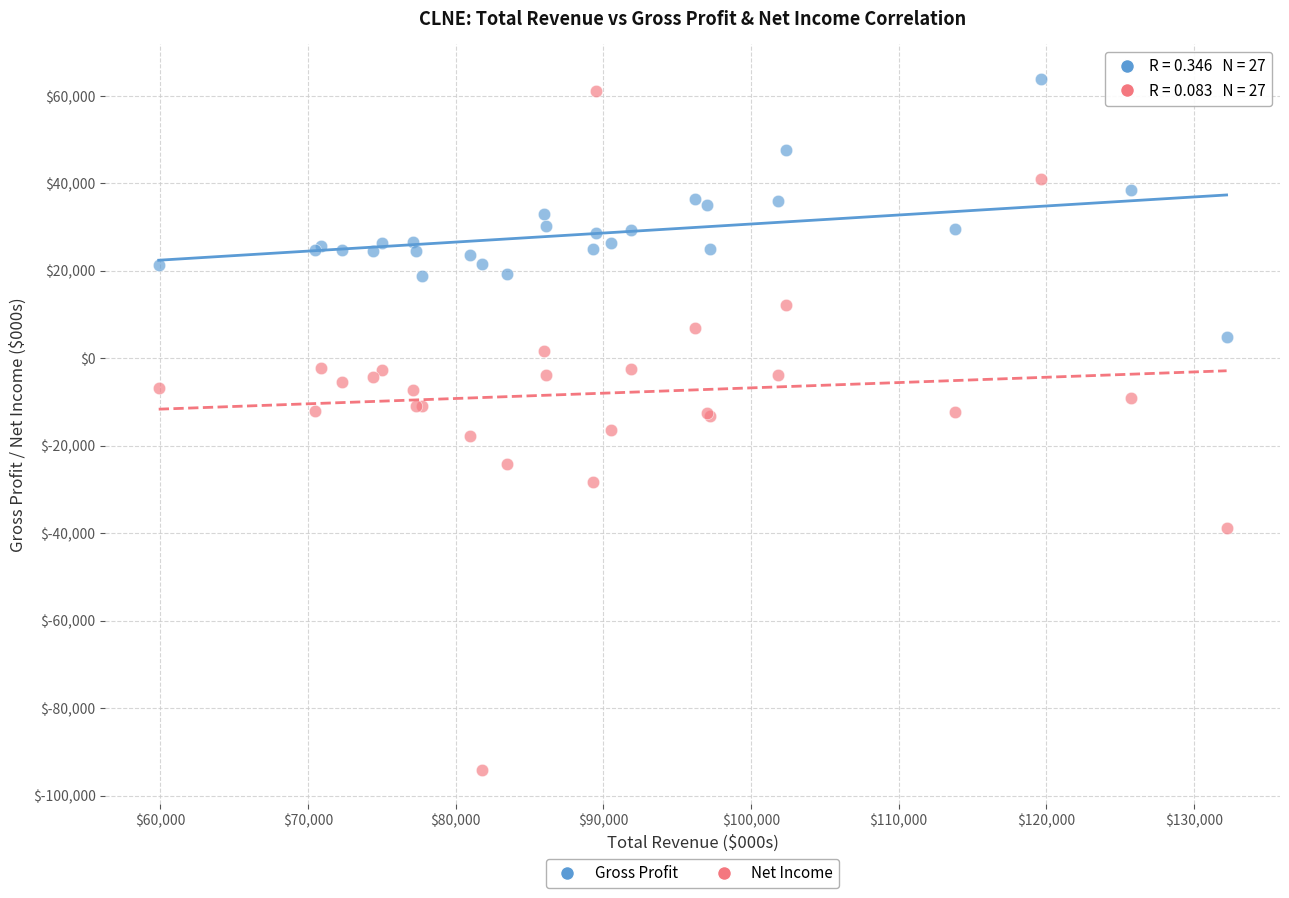

Which series reaches the minimum Y coordinate?

Net Income